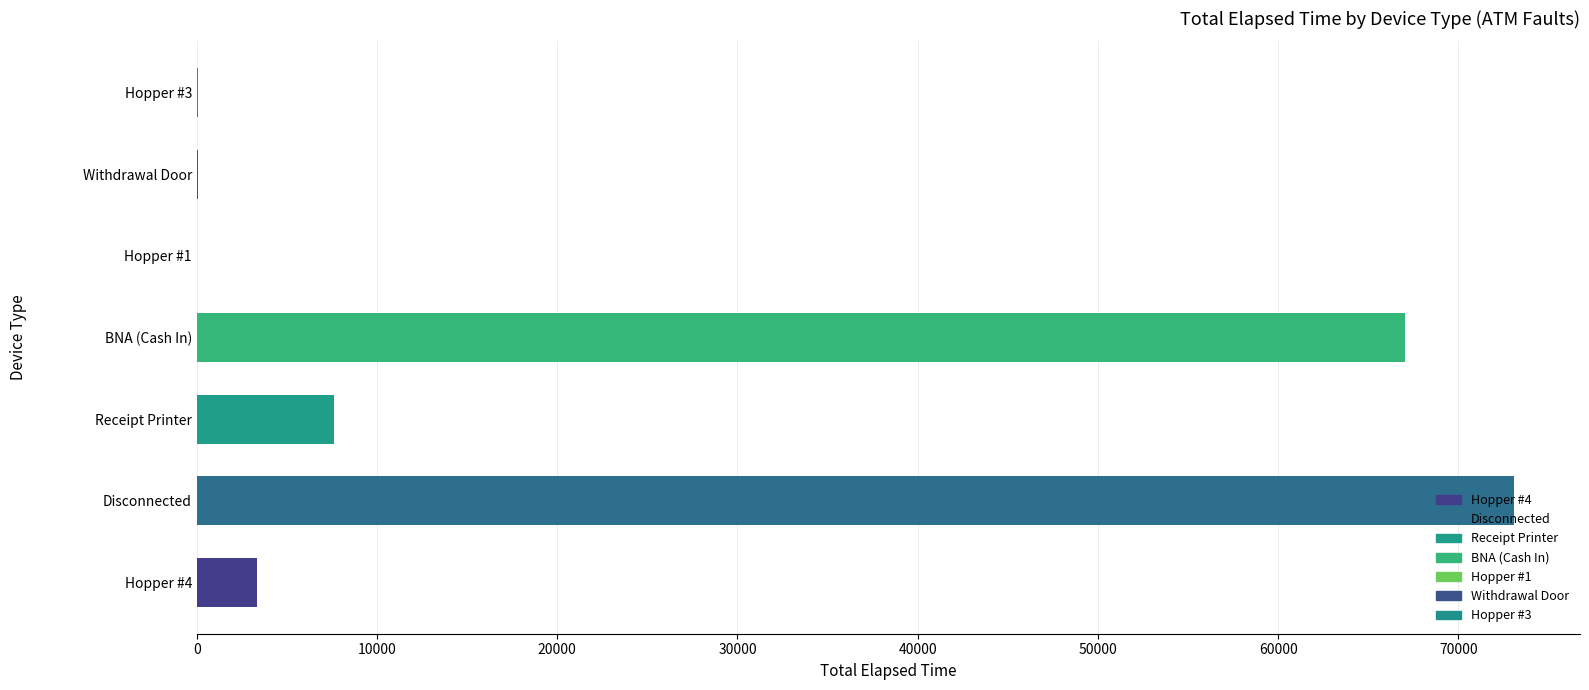

Between Receipt Printer and Hopper #3, which is larger?

Receipt Printer